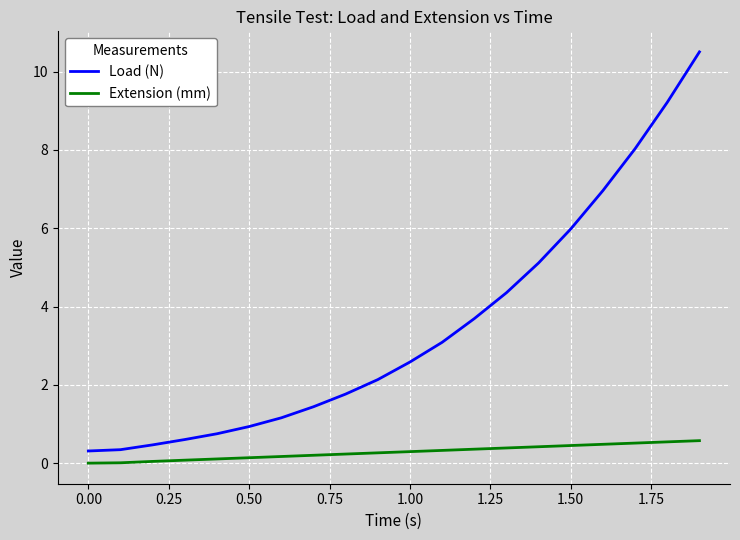

Which series has the largest total across all categories?

Load (N)